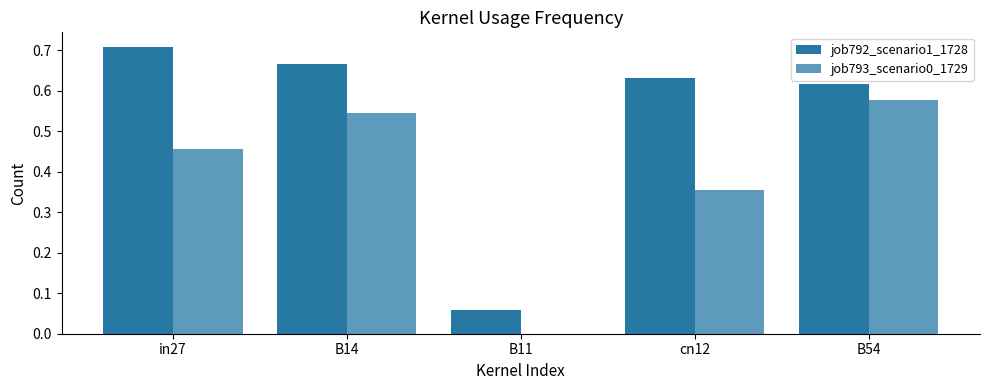

What is the label of the 2nd bar from the right?

cn12